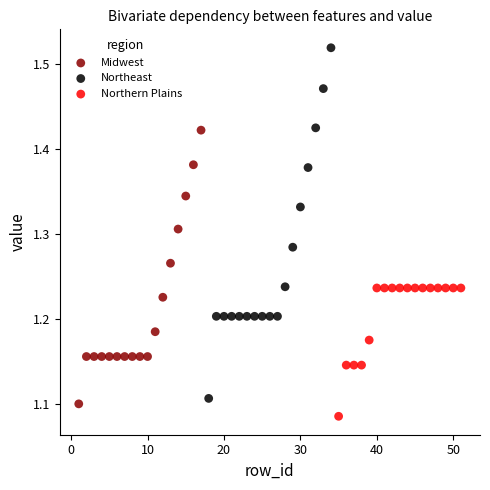

Which series has the widest spread of Y values?

Northeast